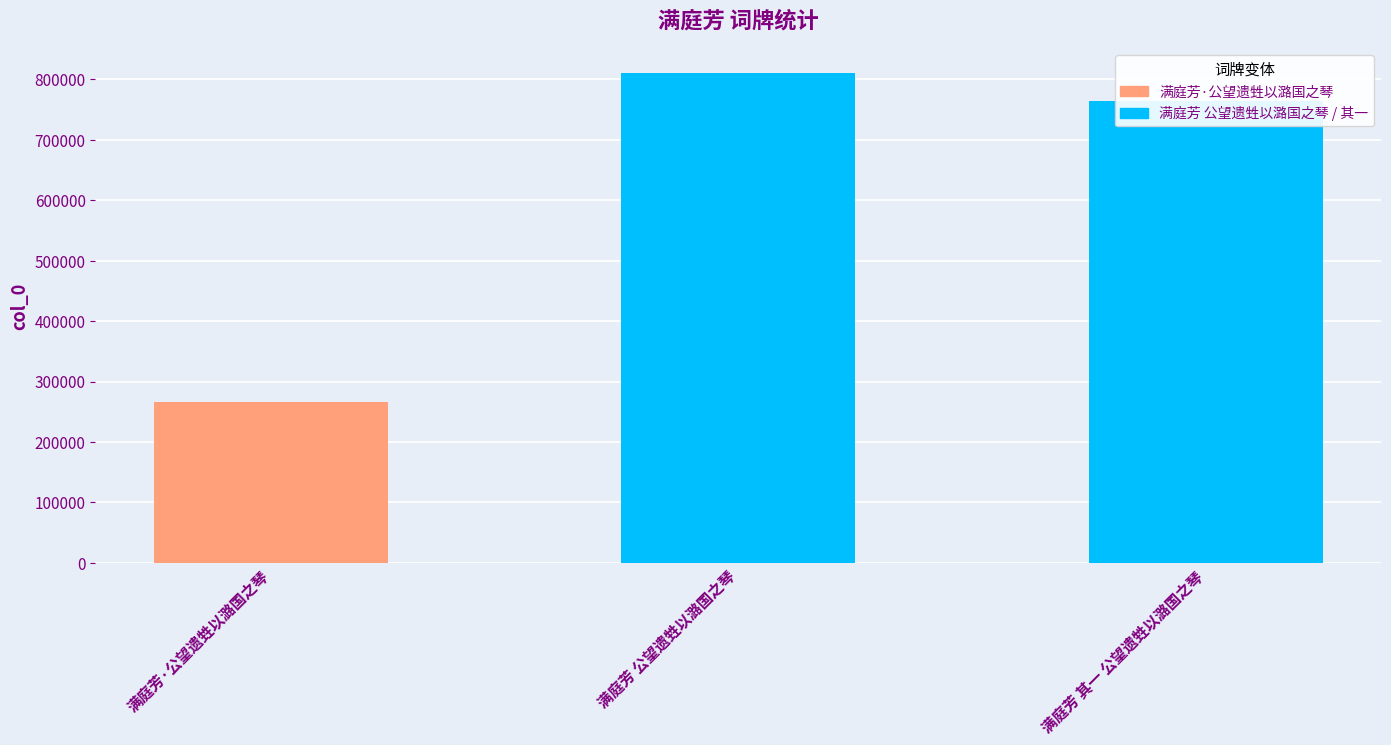

Reading left to right, extract all data points from this chart.

满庭芳·公望遗甡以潞国之琴=265703	满庭芳 公望遗甡以潞国之琴=810706	满庭芳 其一 公望遗甡以潞国之琴=764585